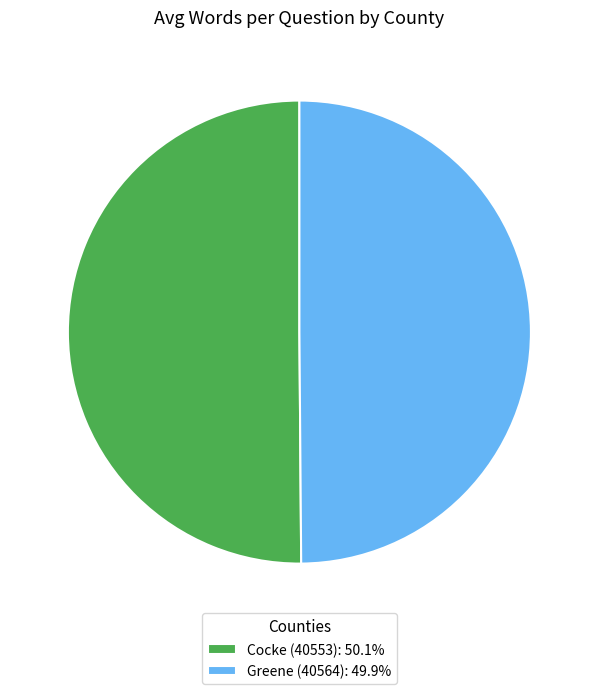

Do Cocke (40553): 50.1% and Greene (40564): 49.9% together represent more than half of the pie?

Yes